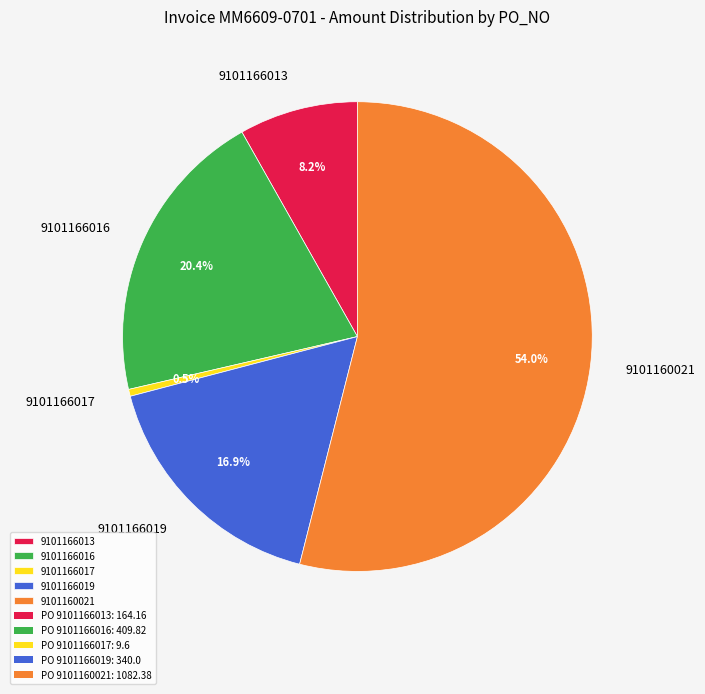

What portion of the pie excludes 9101166019?

83.1%